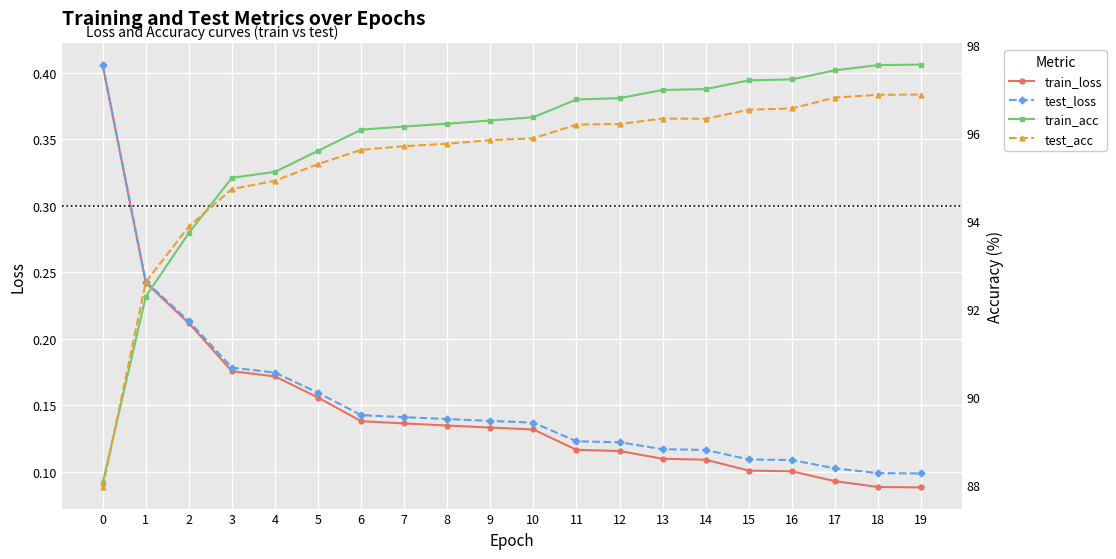

What is the sum of all train_acc values?

1915.4